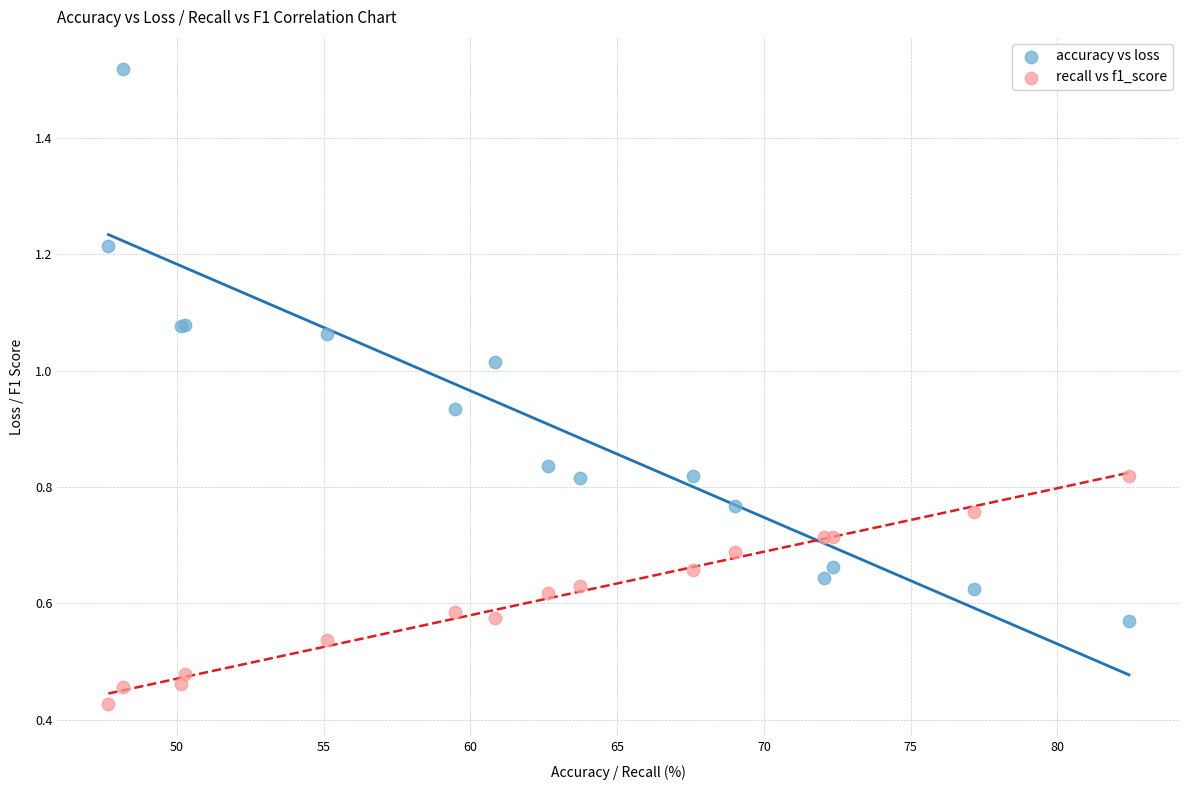

Which series has the largest Y range (max minus min)?

accuracy vs loss